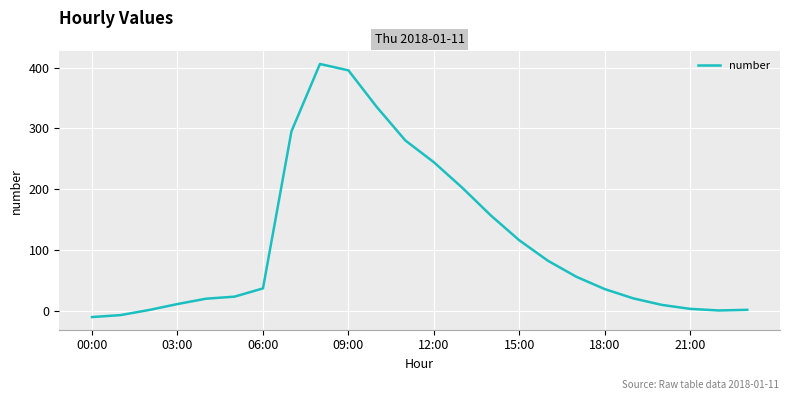

What is the difference between the maximum and minimum values?

416.6